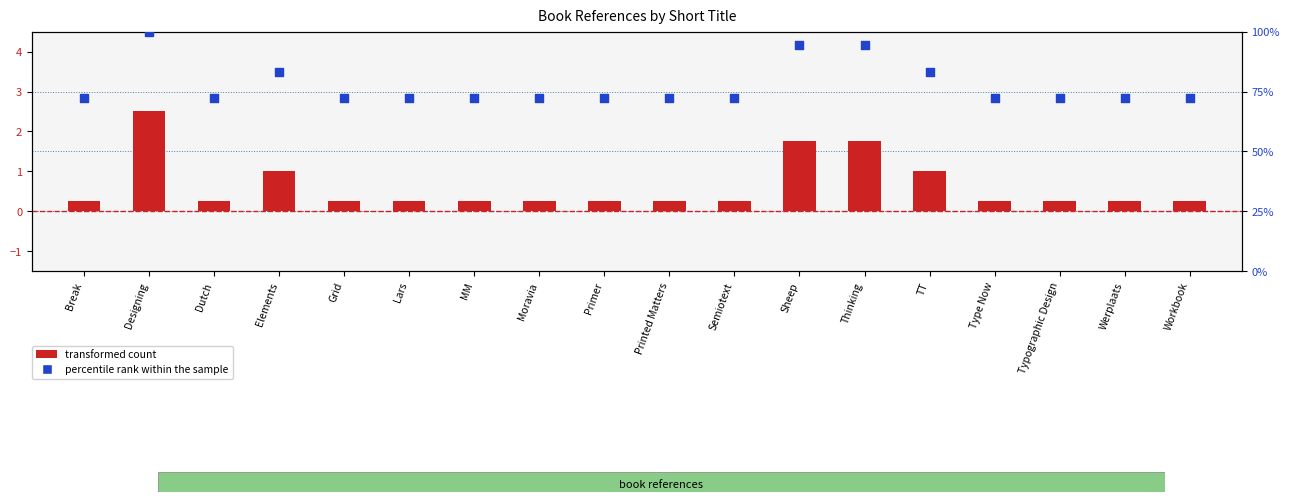

Which series has the widest spread of Y values?

percentile rank within the sample